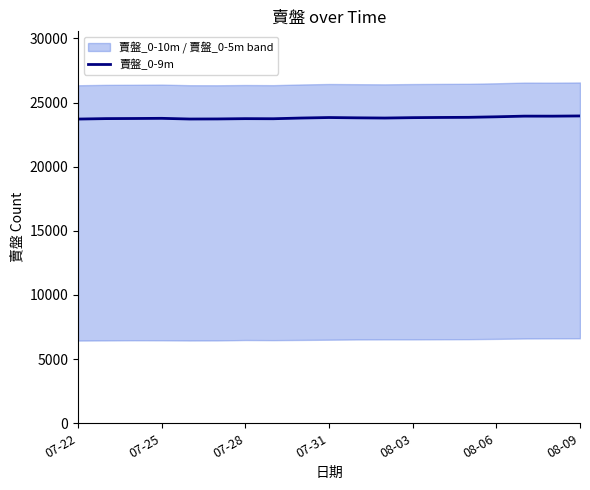

The value of 賣盤_0-9m at 07-22 is 23711. True or false?

True